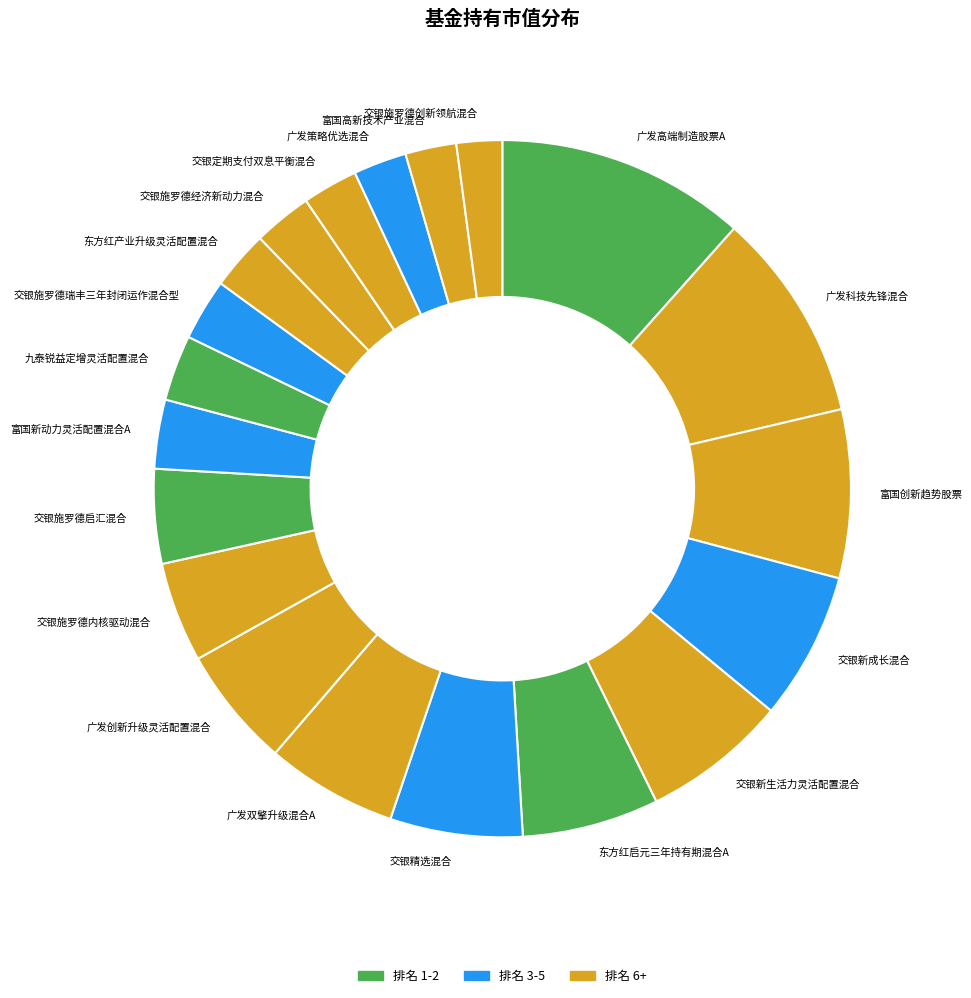

Is the sum of 交银新成长混合 and 广发科技先锋混合 greater than half?

No